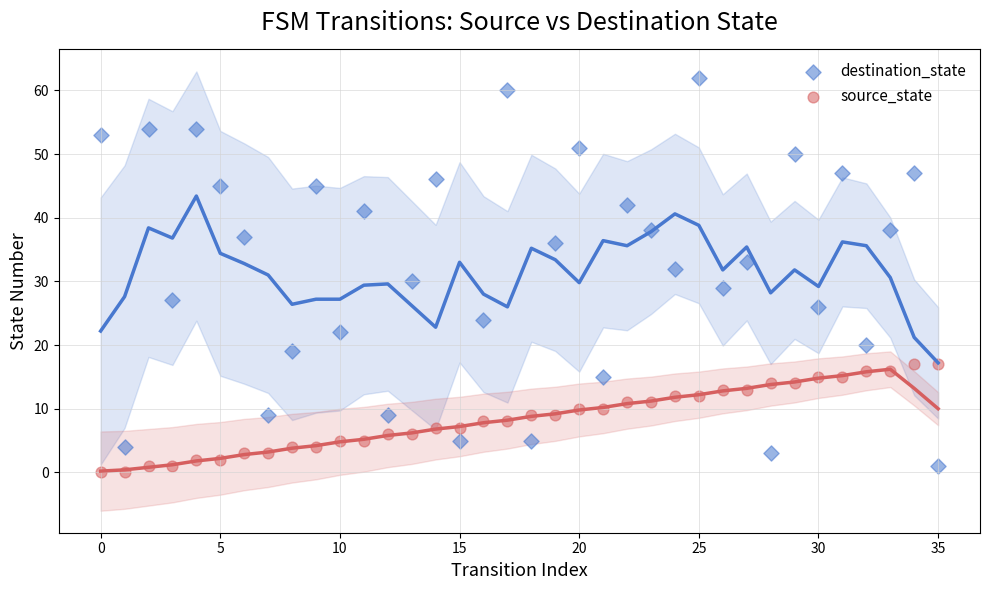

What are all the series names shown in the legend?

destination_state, source_state